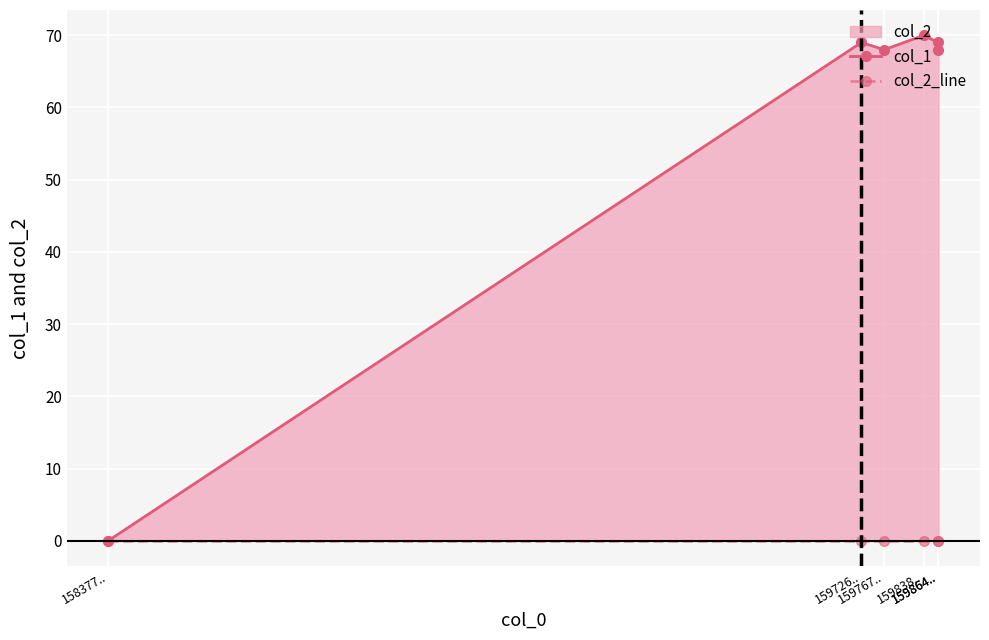

Rank the categories by col_2_line value from lowest to highest.

158377.., 159726.., 159767.., 159838.., 159864.., 159864..